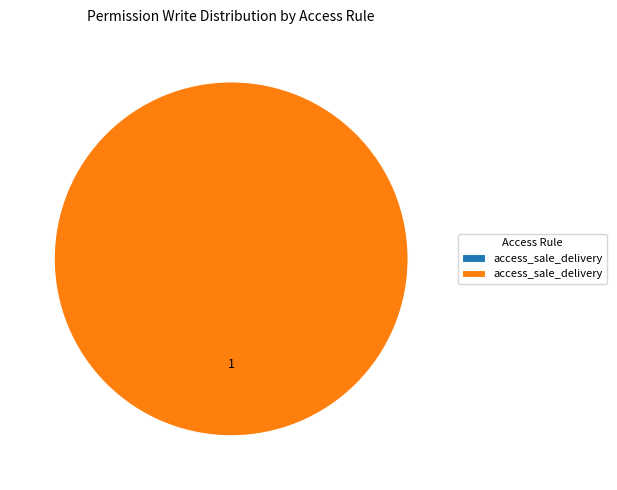

How many slices are in this pie chart?

2